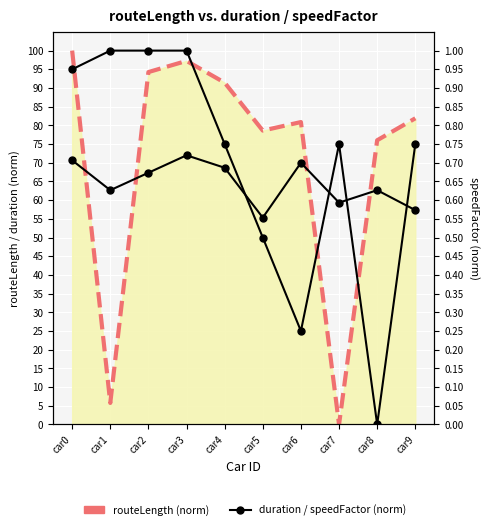

Which label corresponds to the largest value in the chart?

car0